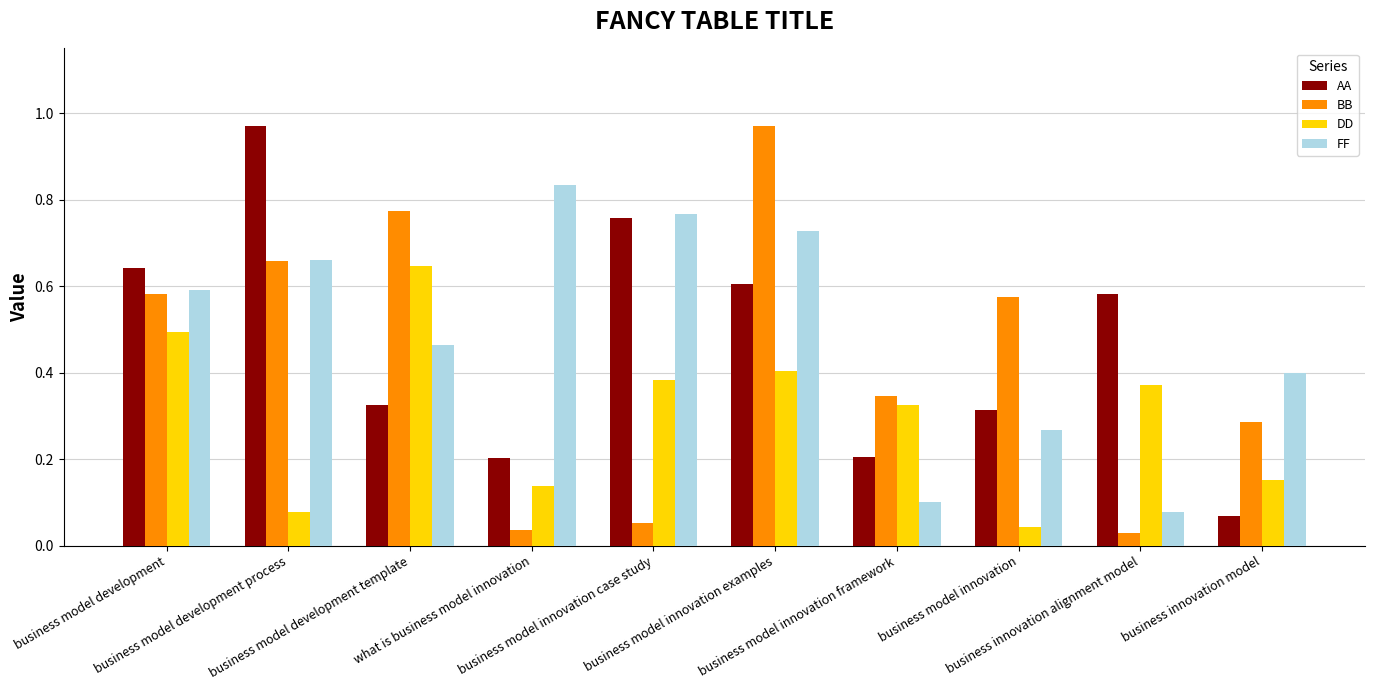

What are all the series names shown in the legend?

AA, BB, DD, FF